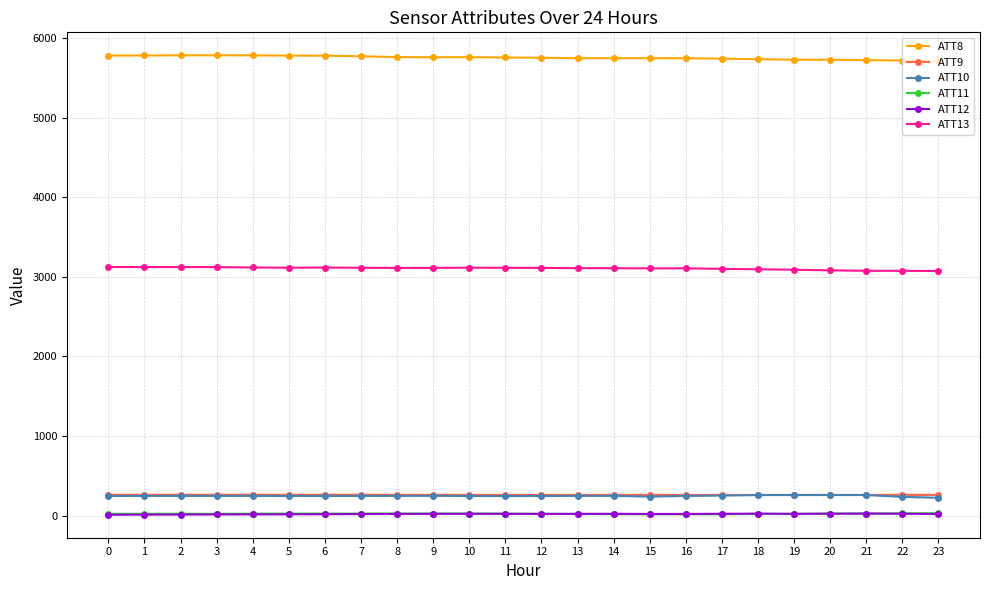

The ATT8 series shows 5779.8 at 0. True or false?

True